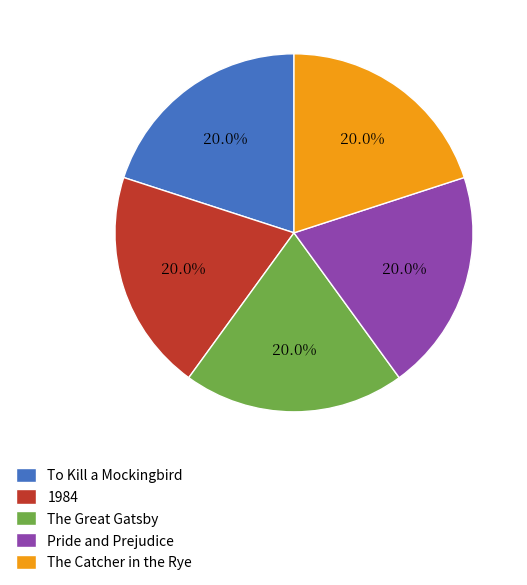

What portion of the pie excludes 1984?

80.0%